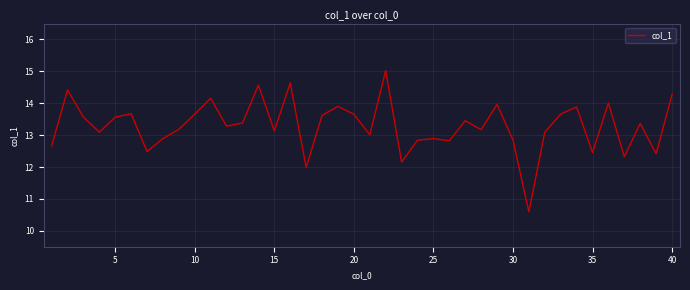

What is the smallest value displayed?

10.6